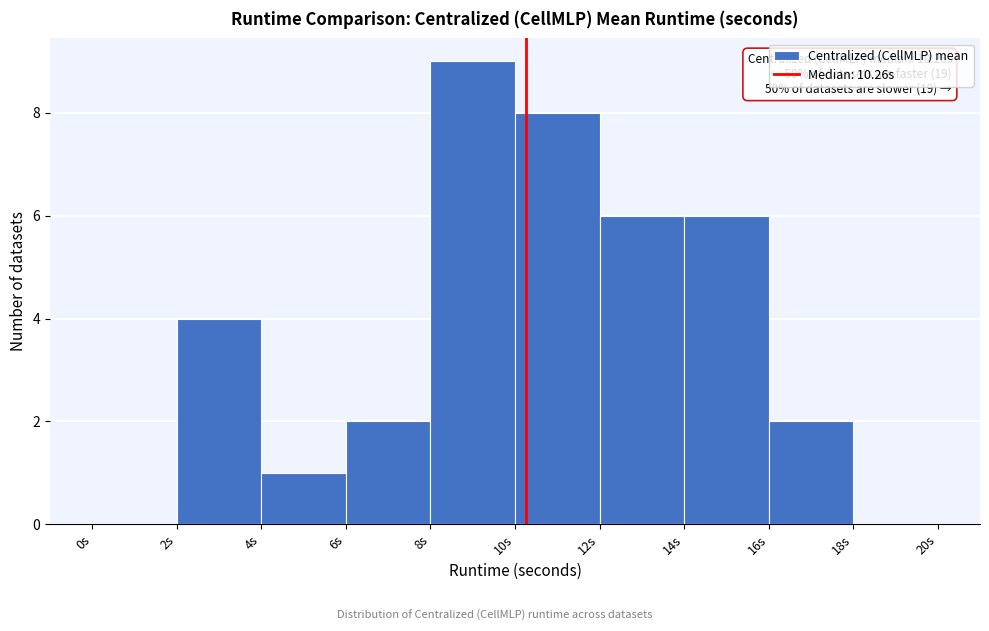

Over which range of the x-axis is the bar tallest?

8 to 10